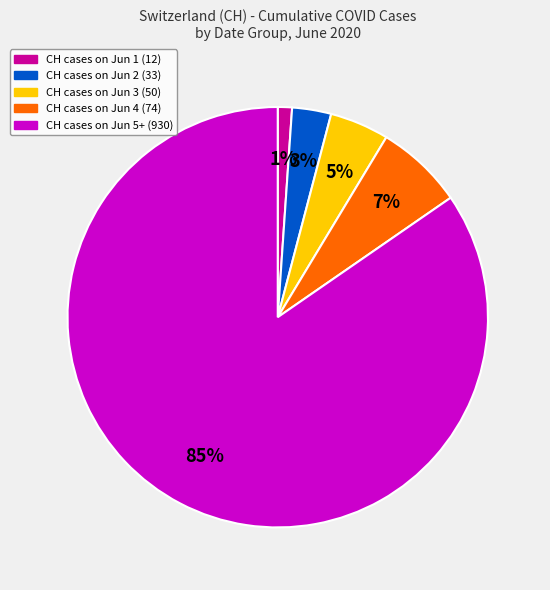

Count the number of slices in the pie.

5